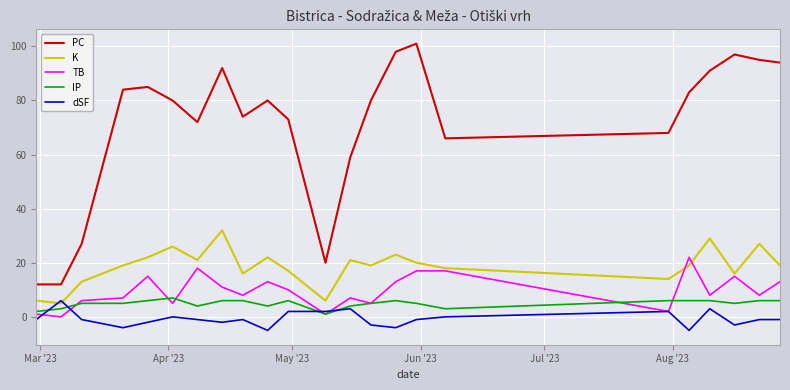

Which series has the largest total across all categories?

PC